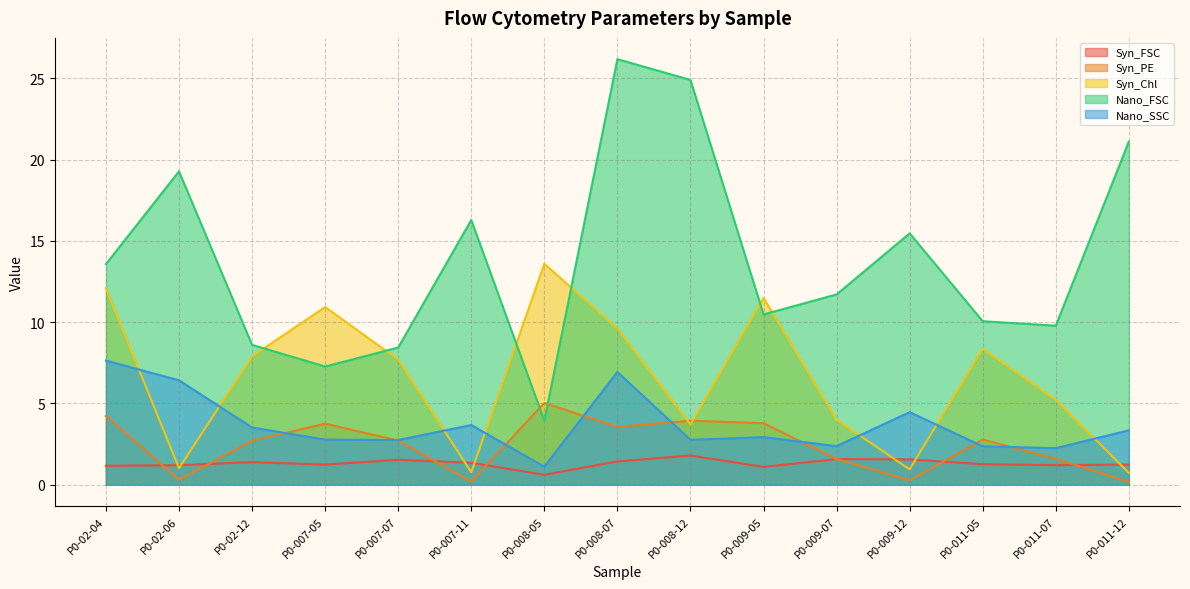

Read the Nano_FSC value at P0-011-05.

10.1